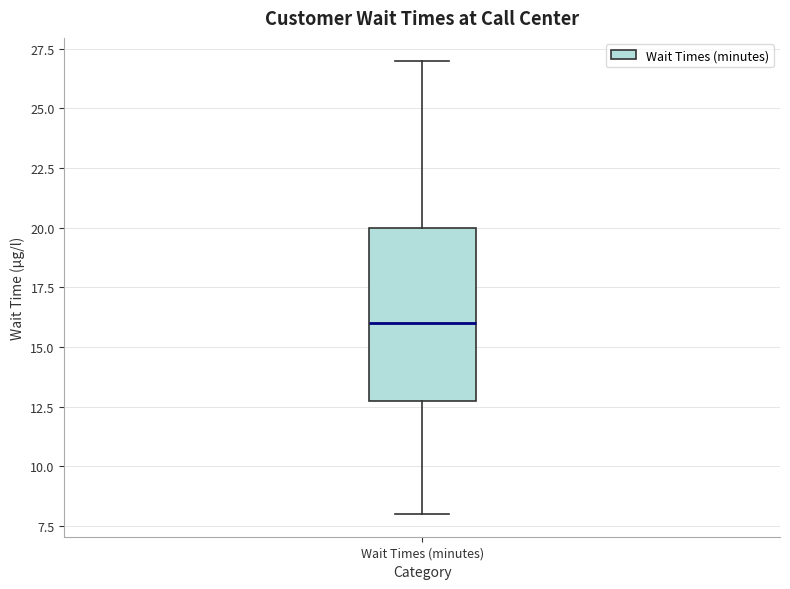

Transcribe this box plot: give where the median line is, the range the box spans, and where the two whiskers end, as read against the y-axis. The values are not printed on the chart, so give them approximately, as read against the axis.

median 16, box 13 to 20, whiskers 8 to 27